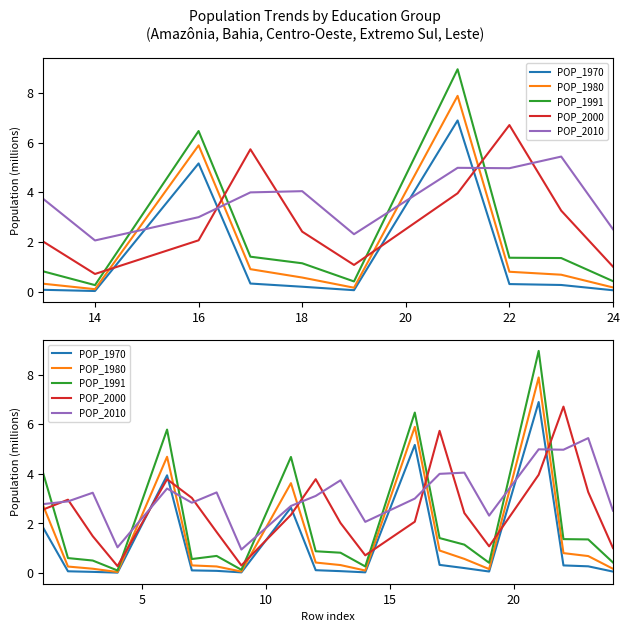

Which series has the largest total across all categories?

POP_2010